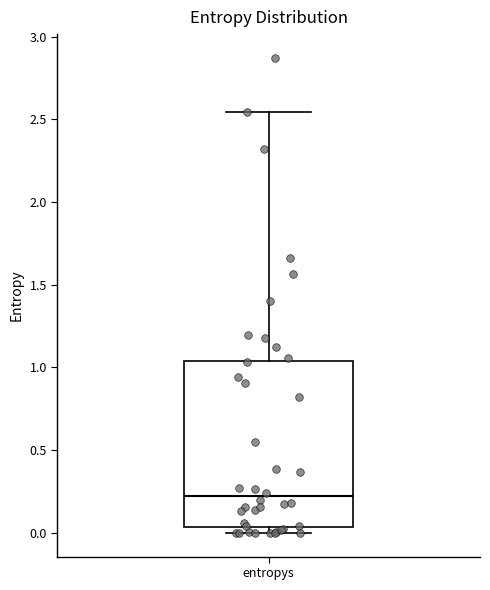

Where is the lower edge of the box for entropys on the y-axis? The values are not printed on the chart, so give them approximately, as read against the axis.

0.05